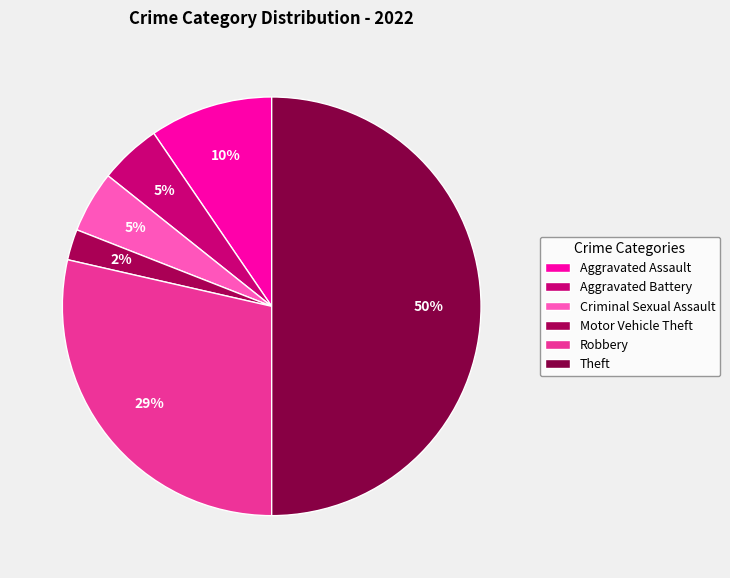

Is Aggravated Battery the majority of the pie?

No